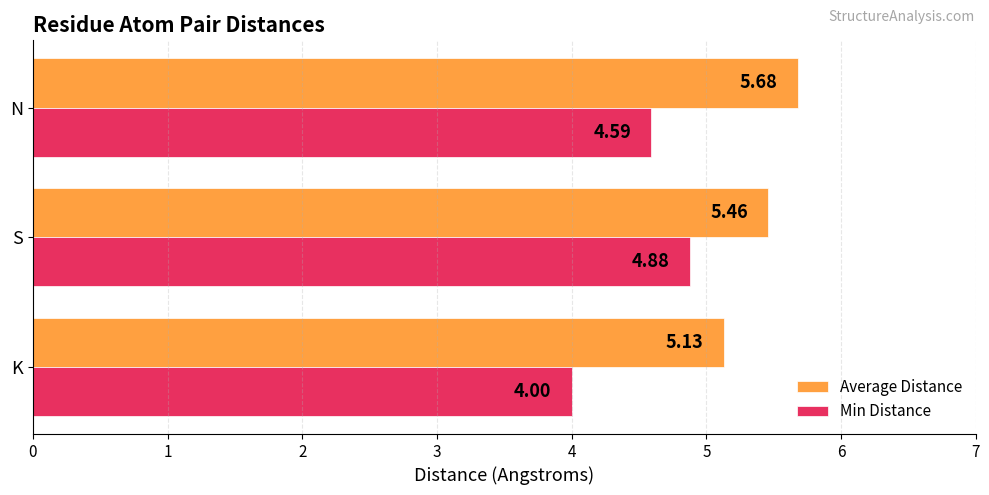

What is the smallest value displayed?

4.0